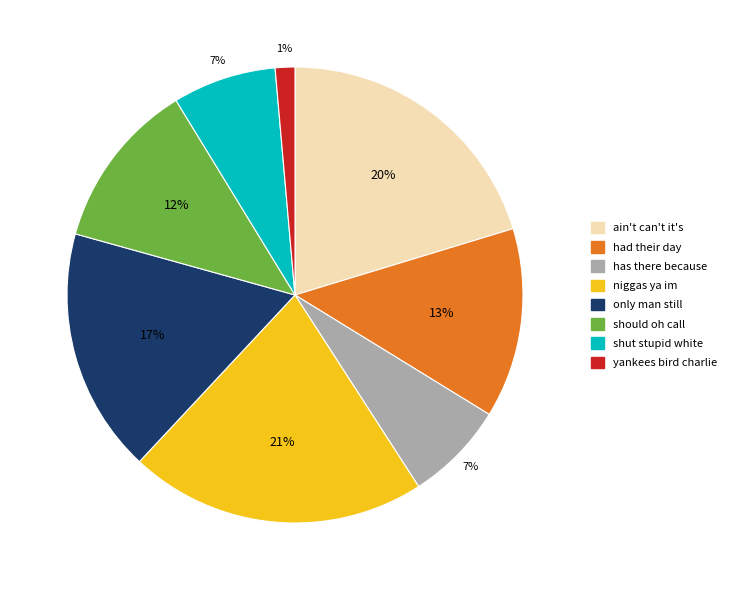

The niggas ya im slice represents 31% of the pie. True or false?

False